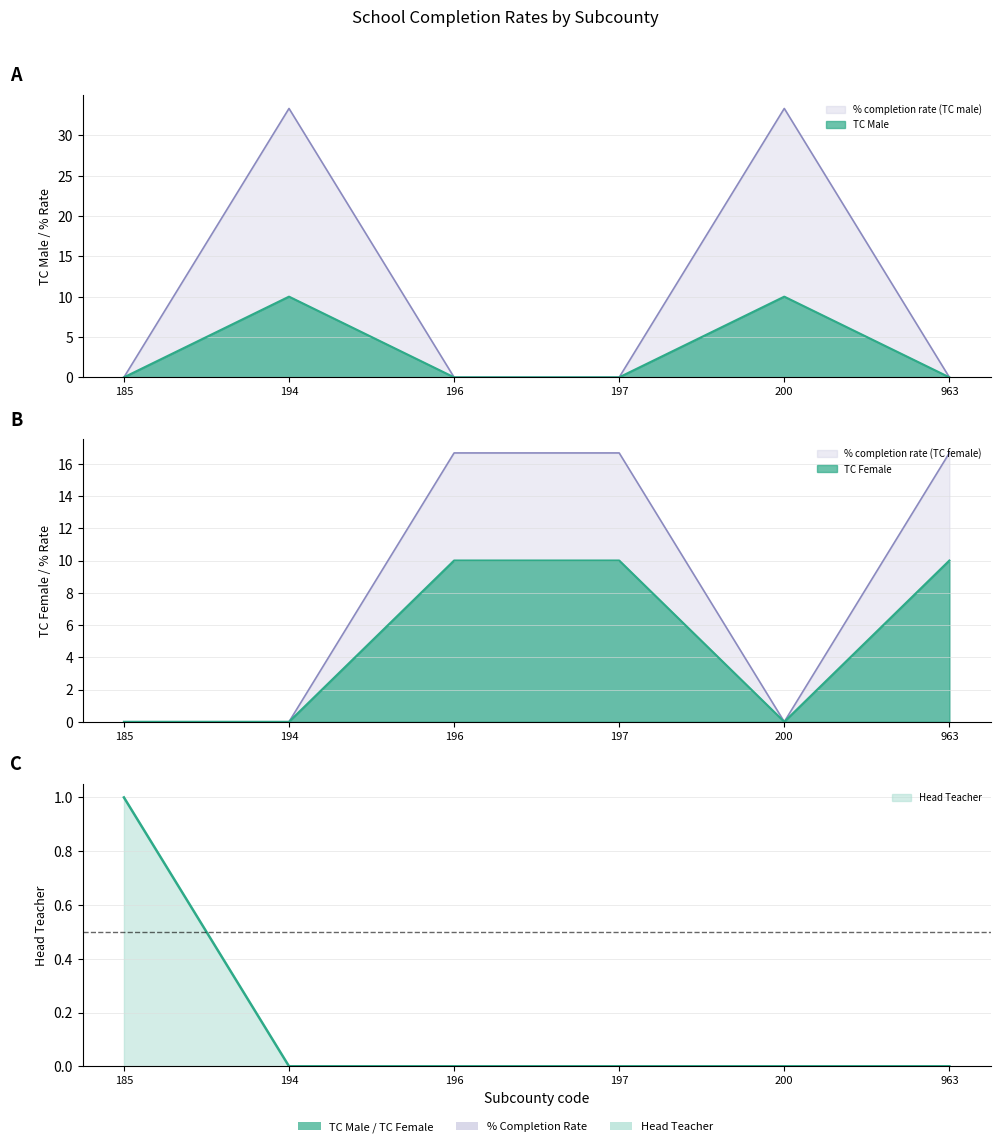

What value does the % completion rate (TC male) series have at 200?

10.0